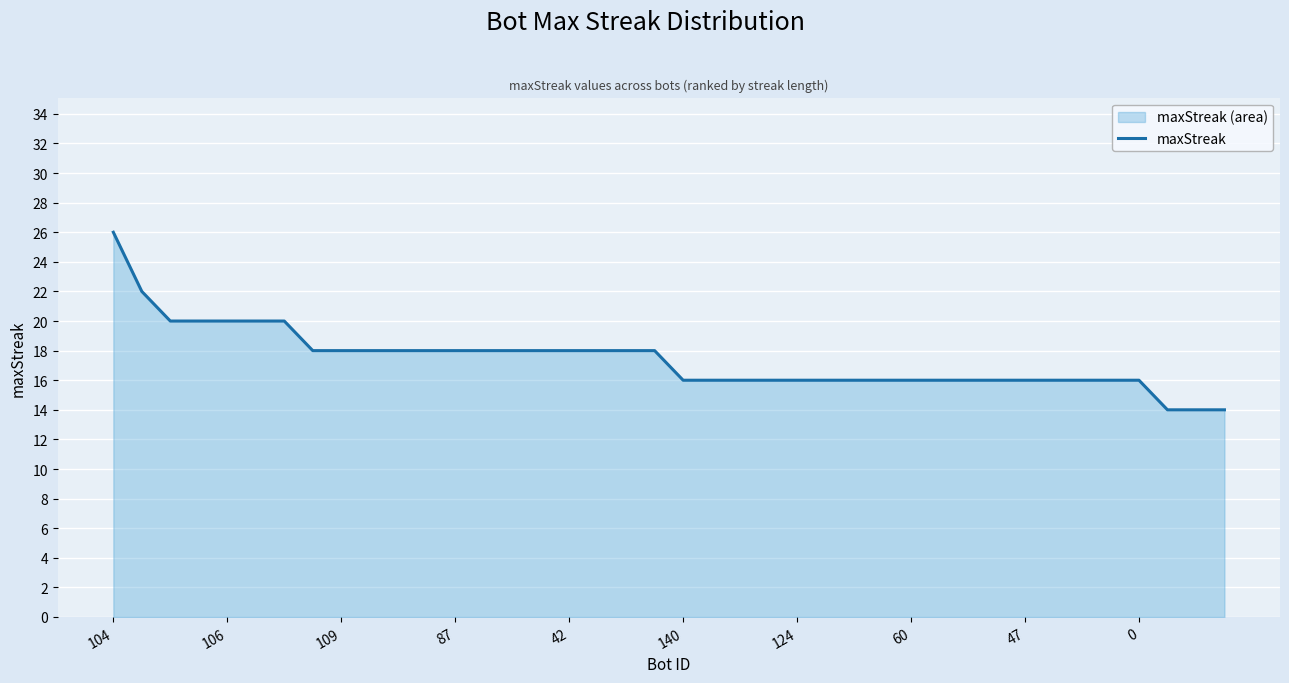

At which category does the chart reach its minimum across all series?

37